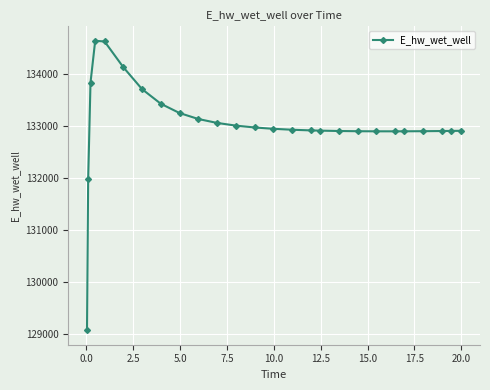

True or false: the data has more than 0 interior local peaks.

True